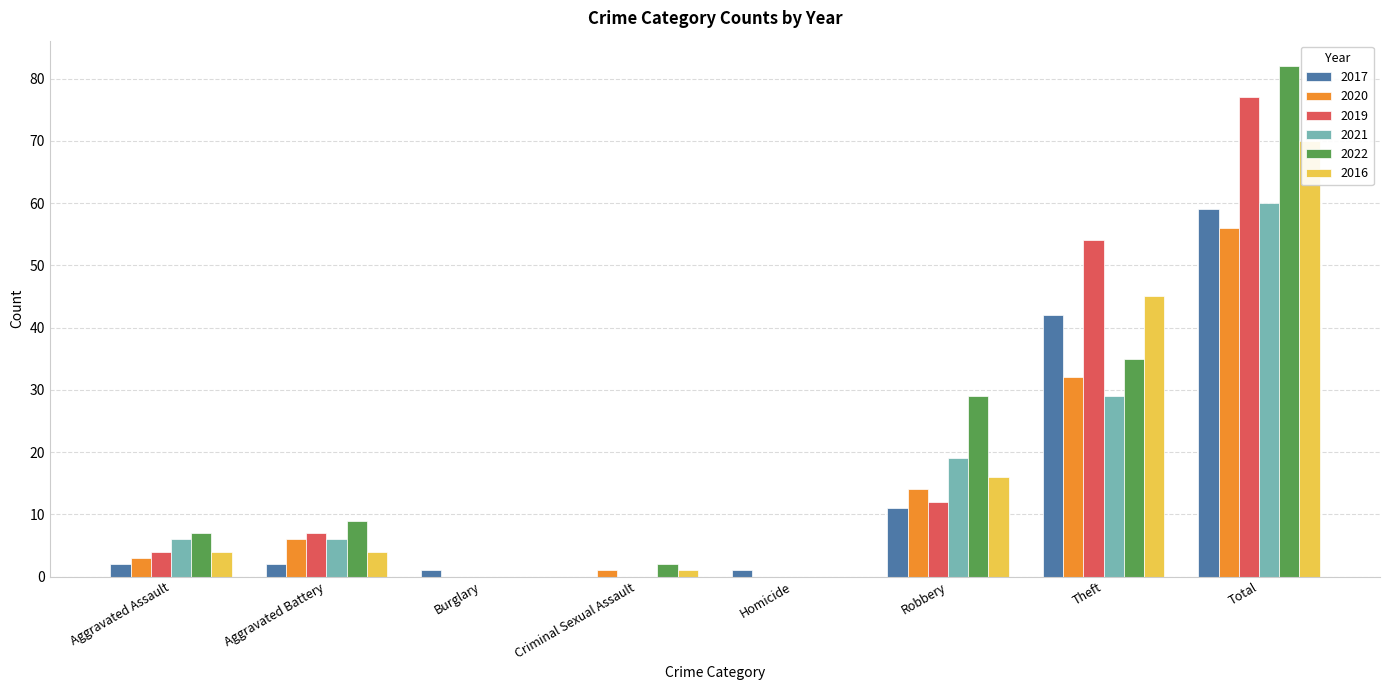

What is the difference between the maximum and minimum values in the 2021 series?

60